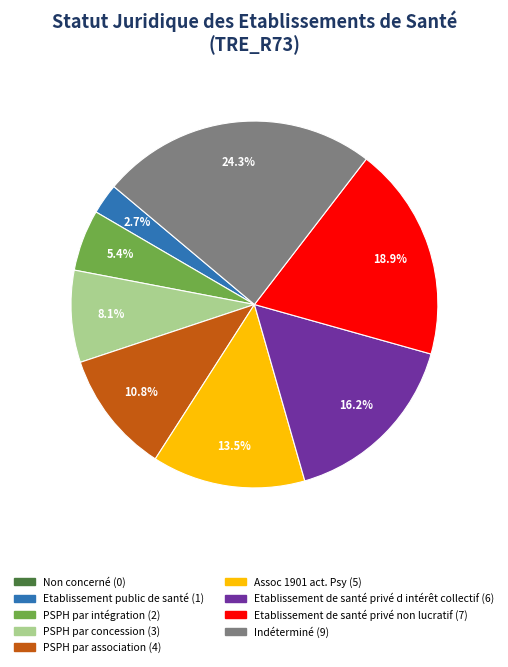

To the nearest percent, what percentage of the pie is Etablissement de santé privé non lucratif?

19%